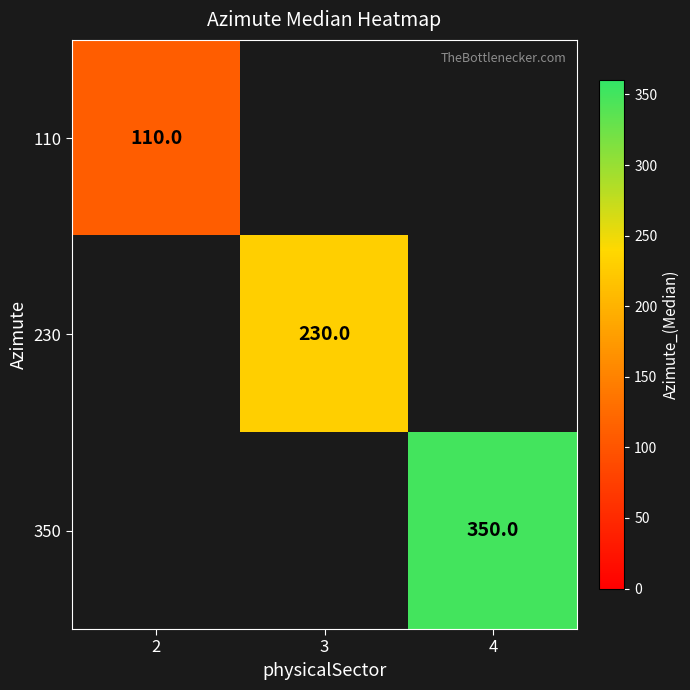

What is the maximum value shown in the chart?

350.0